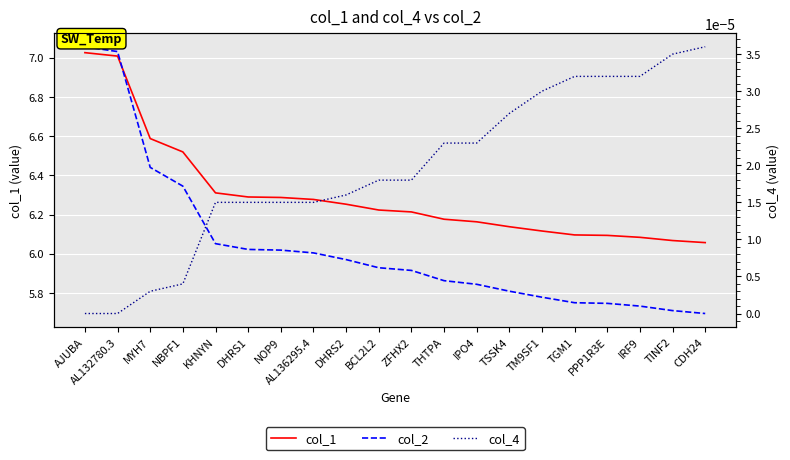

Reading left to right, list all the values displayed in this chart.

col_1: 7.0	7.0	6.6	6.5	6.3	6.3	6.3	6.3	6.3	6.2	6.2	6.2	6.2	6.1	6.1	6.1	6.1	6.1	6.1	6.1
col_2: 7.1	7.0	6.4	6.3	6.1	6.0	6.0	6.0	6.0	5.9	5.9	5.9	5.8	5.8	5.8	5.7	5.7	5.7	5.7	5.7
col_4: 0.0	0.0	0.0	0.0	0.0	0.0	0.0	0.0	0.0	0.0	0.0	0.0	0.0	0.0	0.0	0.0	0.0	0.0	0.0	0.0